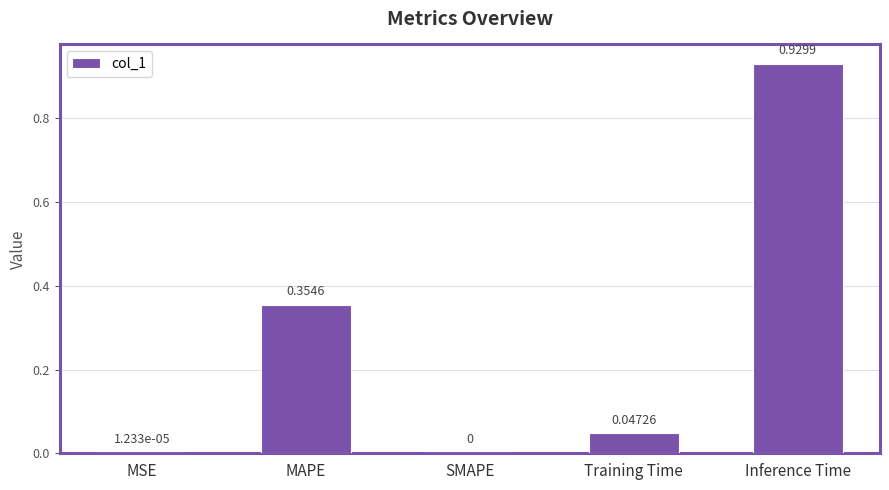

Which category has the highest value across all series?

Inference Time